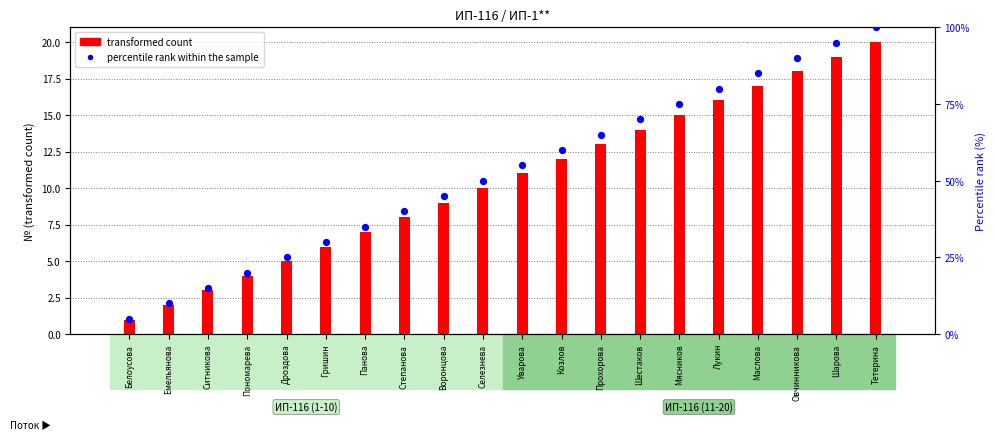

What is the total value across all series at Прохорова?

78